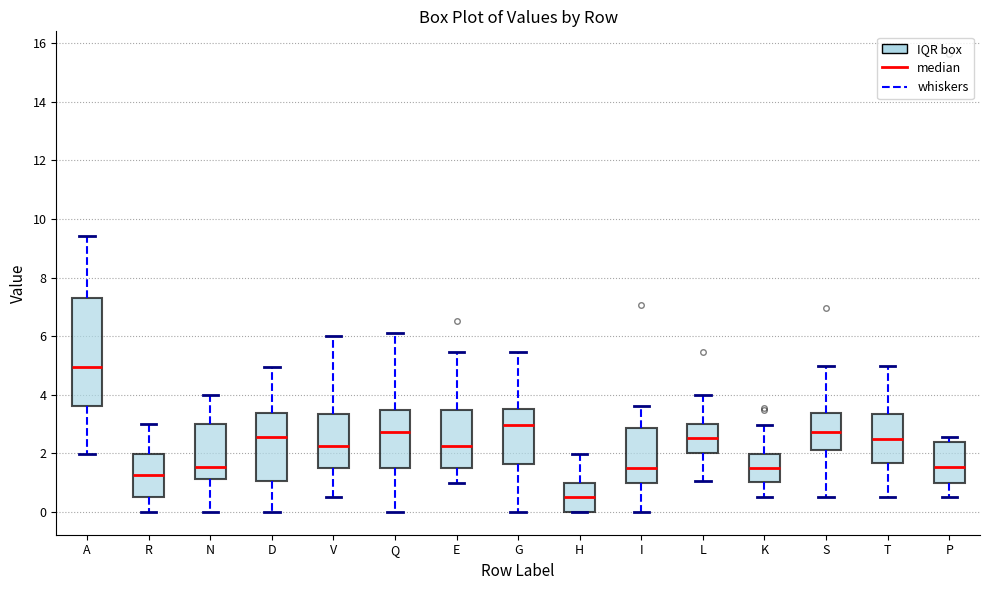

Reading left to right, read every box against the y-axis: the position of its median line, the range the box covers, and the ends of its whiskers. The values are not printed on the chart, so give them approximately, as read against the axis.

A: median 5.0, box 3.6 to 7.2, whiskers 2.0 to 9.4
R: median 1.2, box 0.6 to 2.0, whiskers 0.0 to 3.0
N: median 1.6, box 1.2 to 3.0, whiskers 0.0 to 4.0
D: median 2.6, box 1.0 to 3.4, whiskers 0.0 to 5.0
V: median 2.2, box 1.4 to 3.4, whiskers 0.4 to 6.0
Q: median 2.8, box 1.6 to 3.4, whiskers 0.0 to 6.2
E: median 2.2, box 1.4 to 3.4, whiskers 1.0 to 5.4
G: median 3.0, box 1.6 to 3.6, whiskers 0.0 to 5.4
H: median 0.4, box 0.0 to 1.0, whiskers 0.0 to 2.0
I: median 1.4, box 1.0 to 2.8, whiskers 0.0 to 3.6
L: median 2.6, box 2.0 to 3.0, whiskers 1.0 to 4.0
K: median 1.6, box 1.0 to 2.0, whiskers 0.4 to 3.0
S: median 2.8, box 2.2 to 3.4, whiskers 0.4 to 5.0
T: median 2.6, box 1.6 to 3.4, whiskers 0.6 to 5.0
P: median 1.6, box 1.0 to 2.4, whiskers 0.4 to 2.6